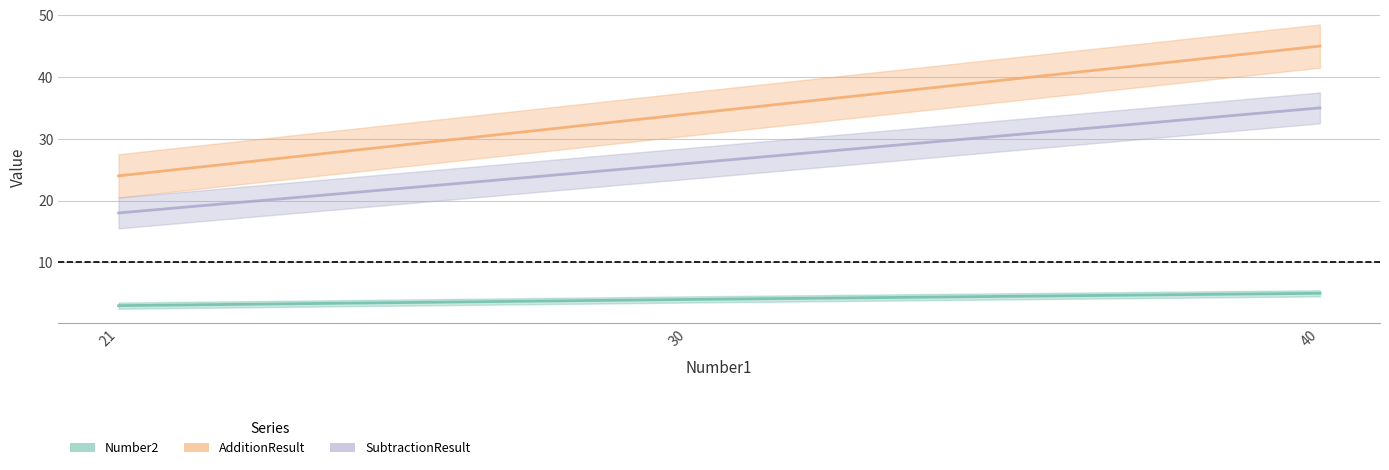

How many SubtractionResult values are between 18 and 35?

3